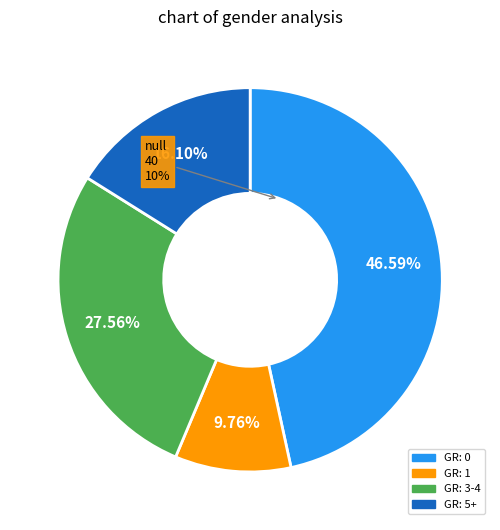

To the nearest percent, what is the average slice percentage?

25%